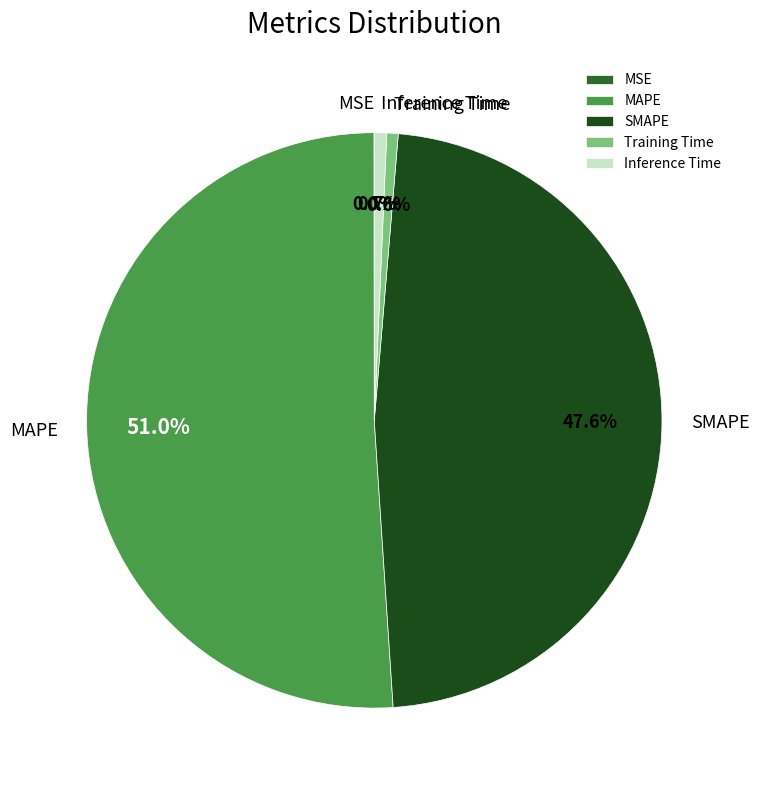

Which slice represents more than half of the pie?

MAPE